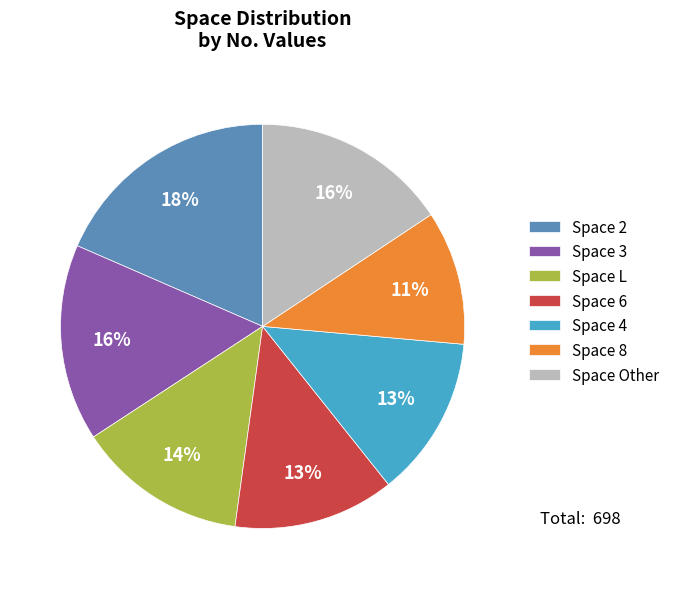

Count the number of slices in the pie.

7